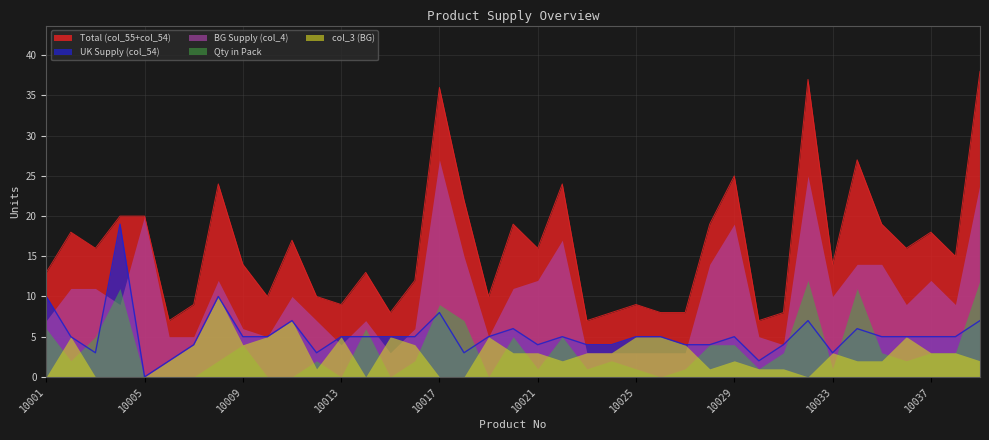

Where does the UK Supply (col_54) series first go above 5?

10001